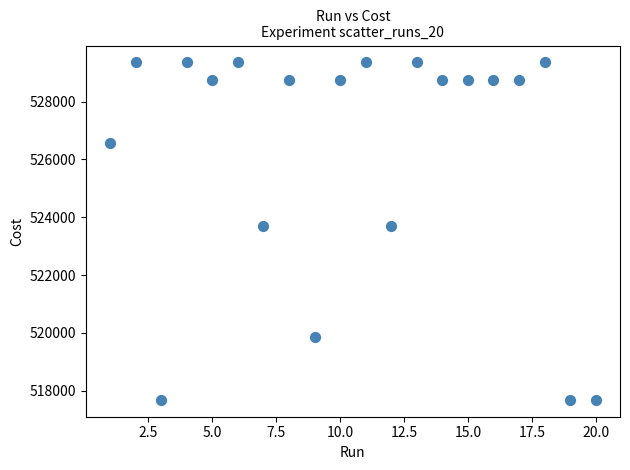

What is the range of X values (max minus min)?

19.0